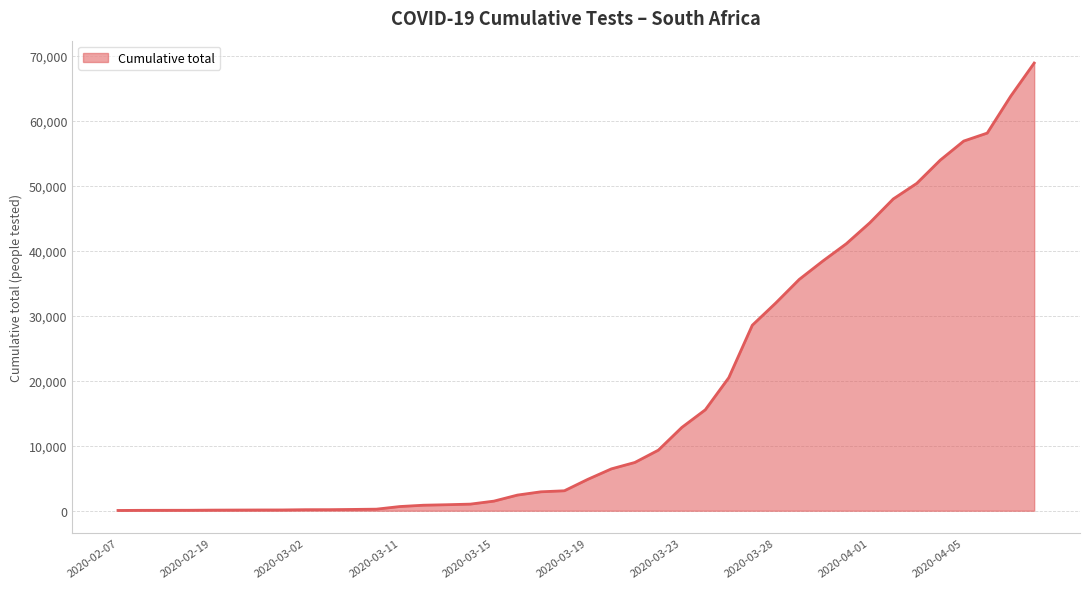

What is the greatest value displayed?

68874